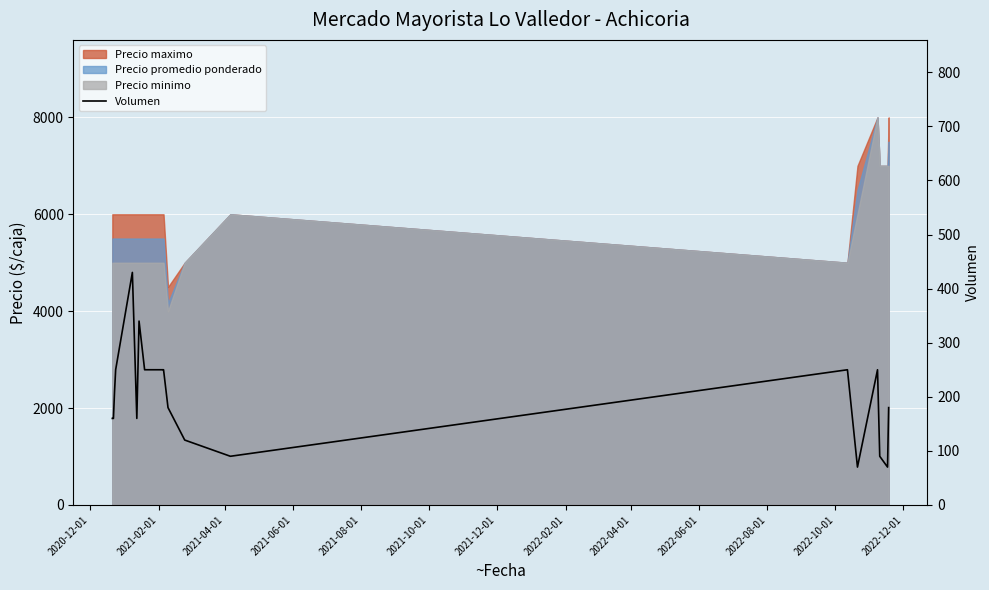

What is the minimum value shown in the chart?

70